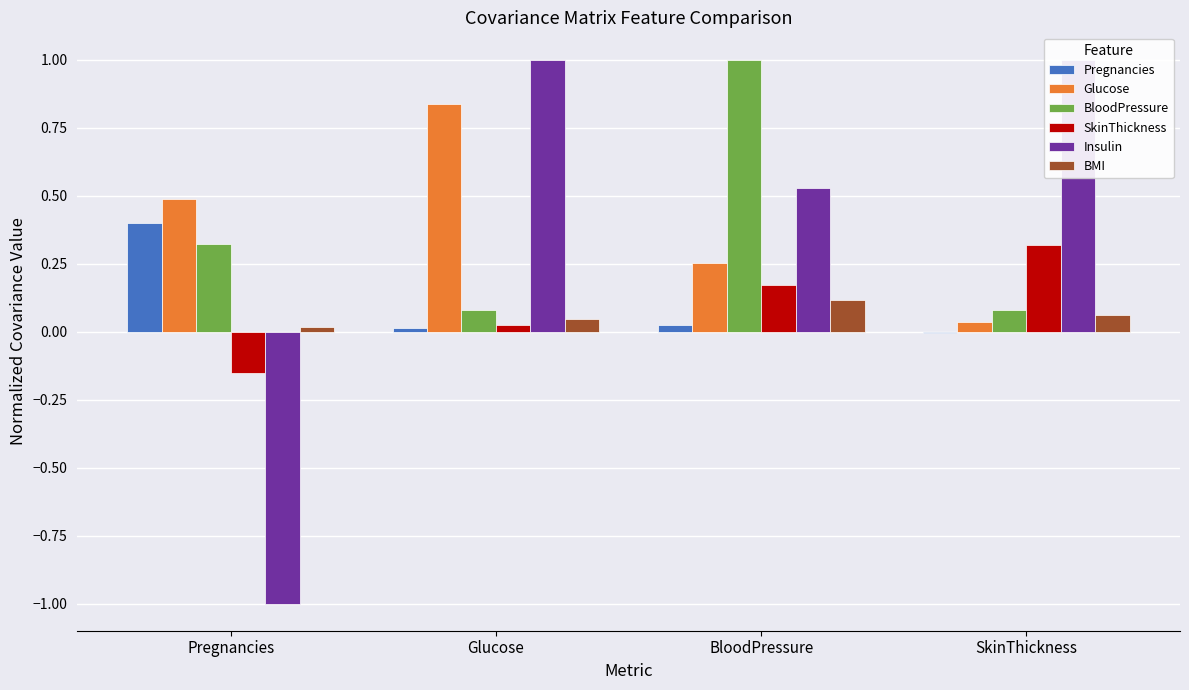

What are all the series names shown in the legend?

Pregnancies, Glucose, BloodPressure, SkinThickness, Insulin, BMI